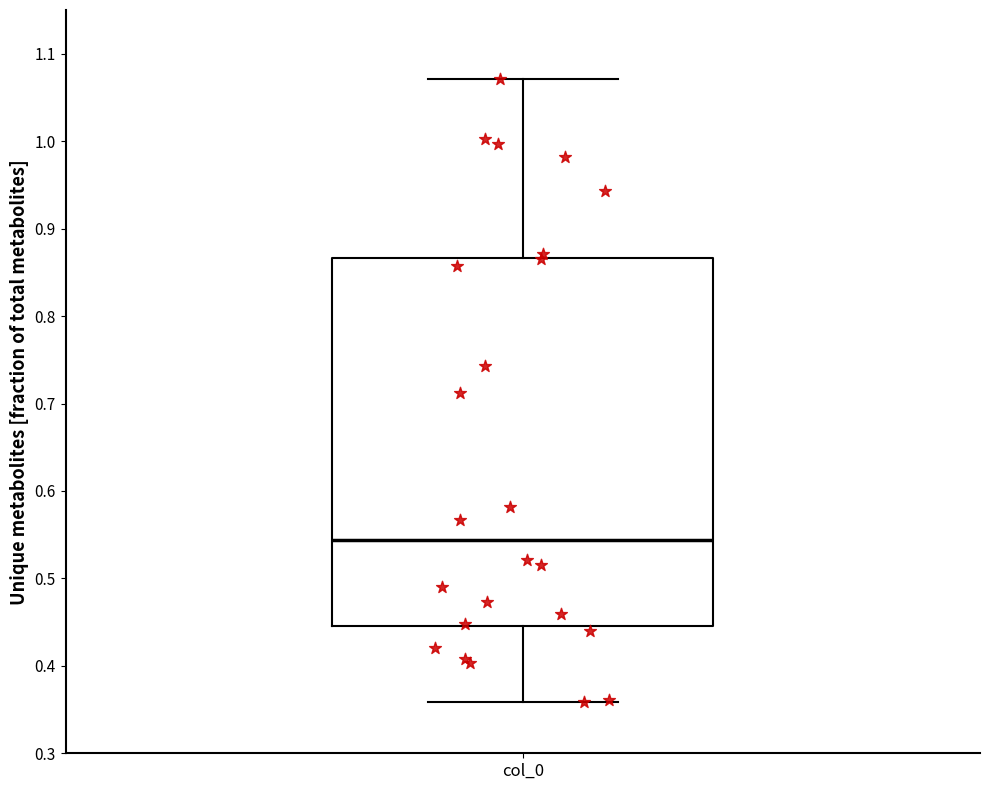

Transcribe this box plot: give where the median line is, the range the box spans, and where the two whiskers end, as read against the y-axis. The values are not printed on the chart, so give them approximately, as read against the axis.

median 0.54, box 0.45 to 0.87, whiskers 0.36 to 1.07